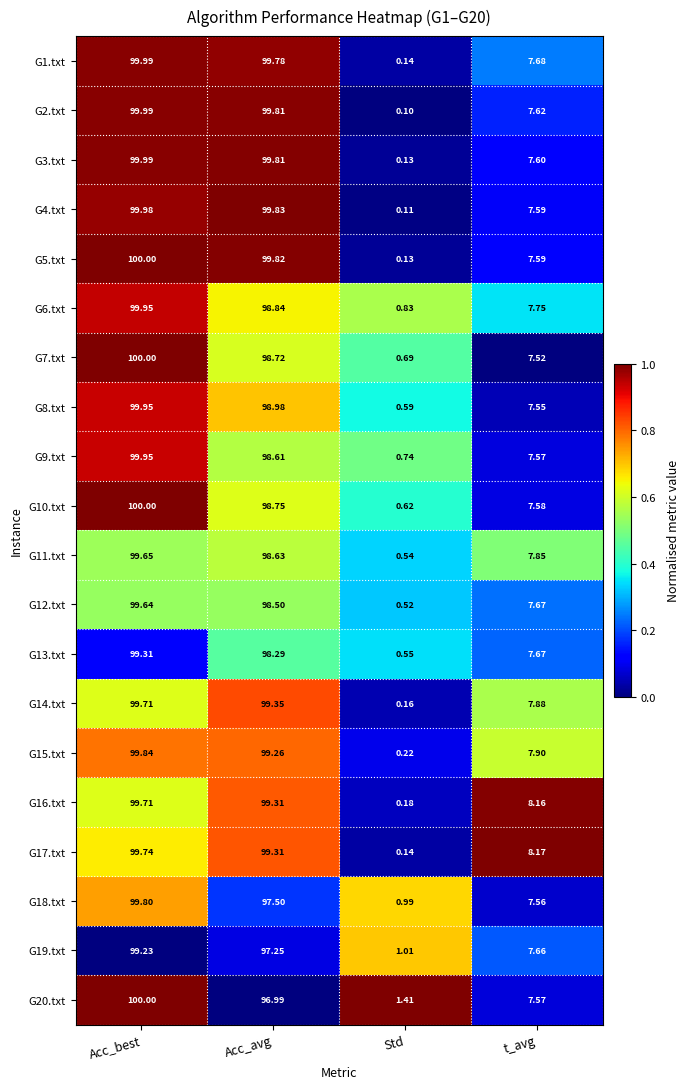

Rank the categories by G11.txt value from highest to lowest.

Acc_best, Acc_avg, t_avg, Std